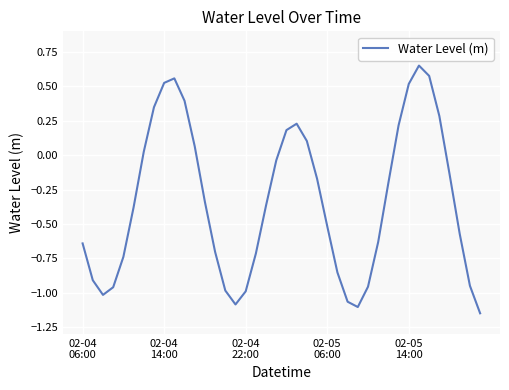

What is the difference between the maximum and minimum values?

1.8